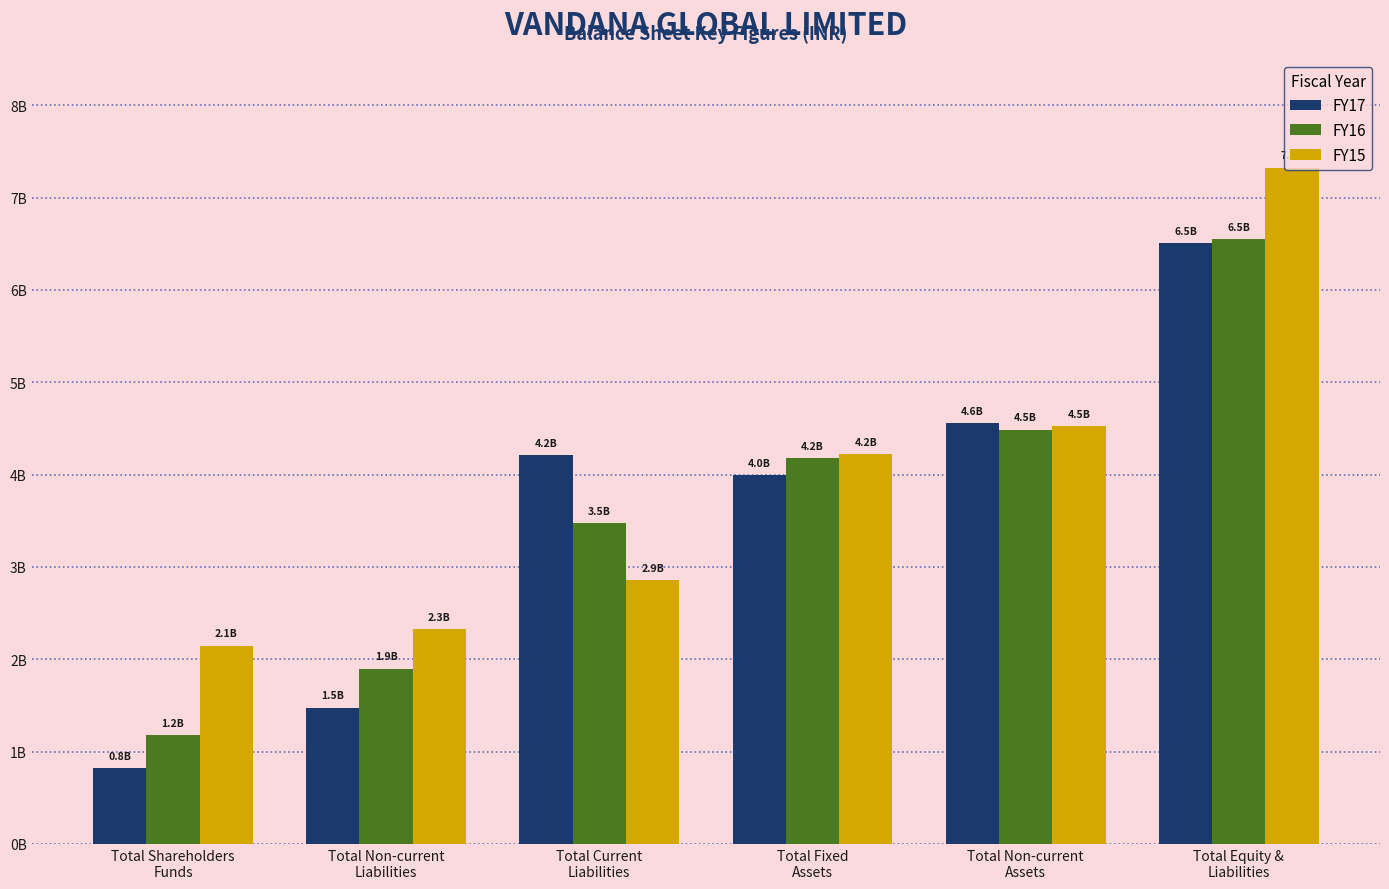

Where is FY16 nearest to the value 3863527531?

Total Fixed
Assets